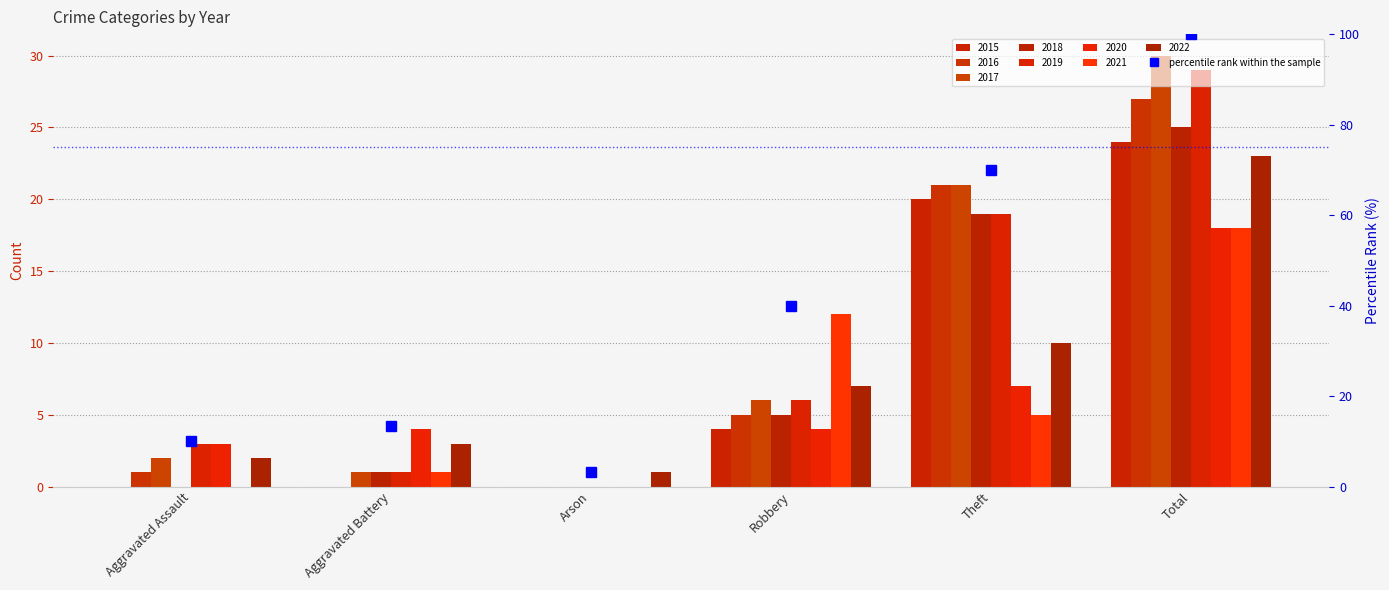

What position from the left is Aggravated Assault?

1